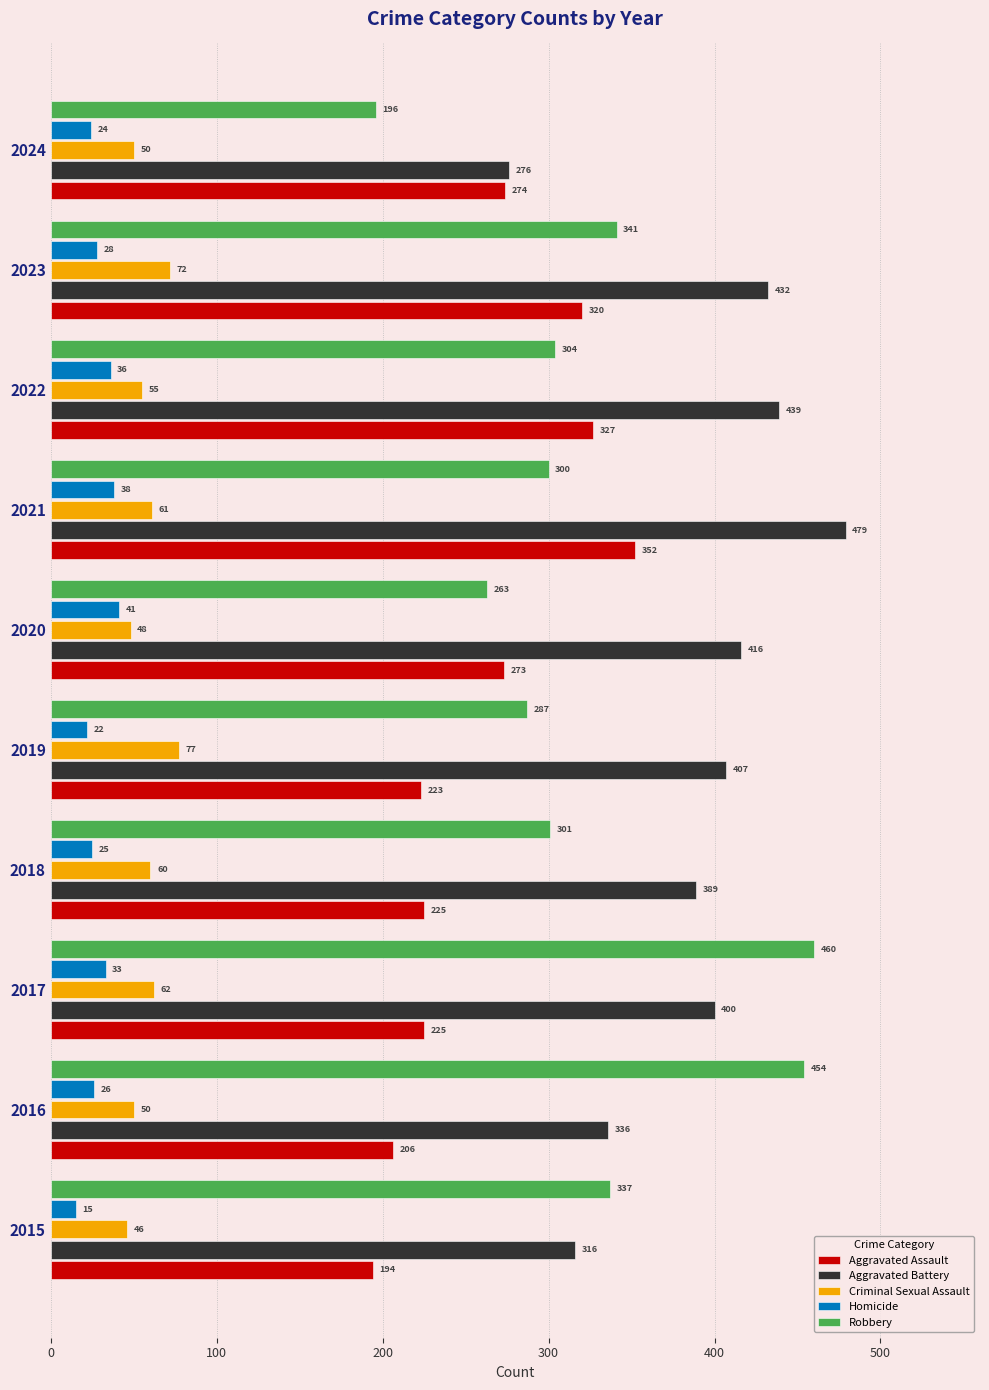

Between 2016 and 2023, which series saw the biggest shift?

Aggravated Assault